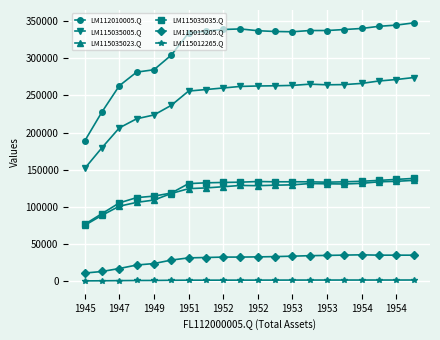

Which series has the widest spread of values?

LM112010005.Q